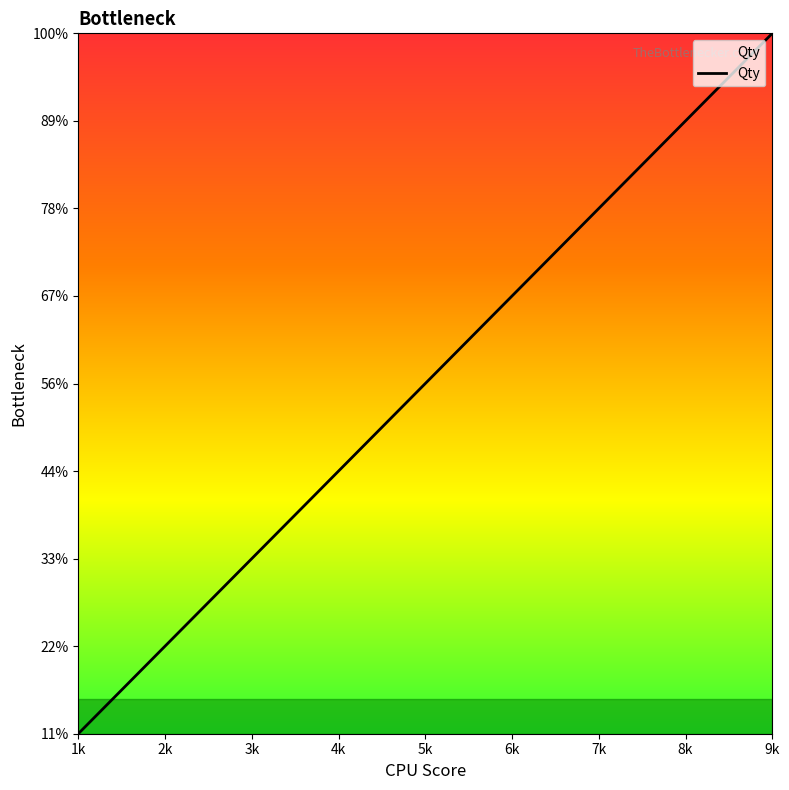

Is this an area chart (filled region under the line)?

No